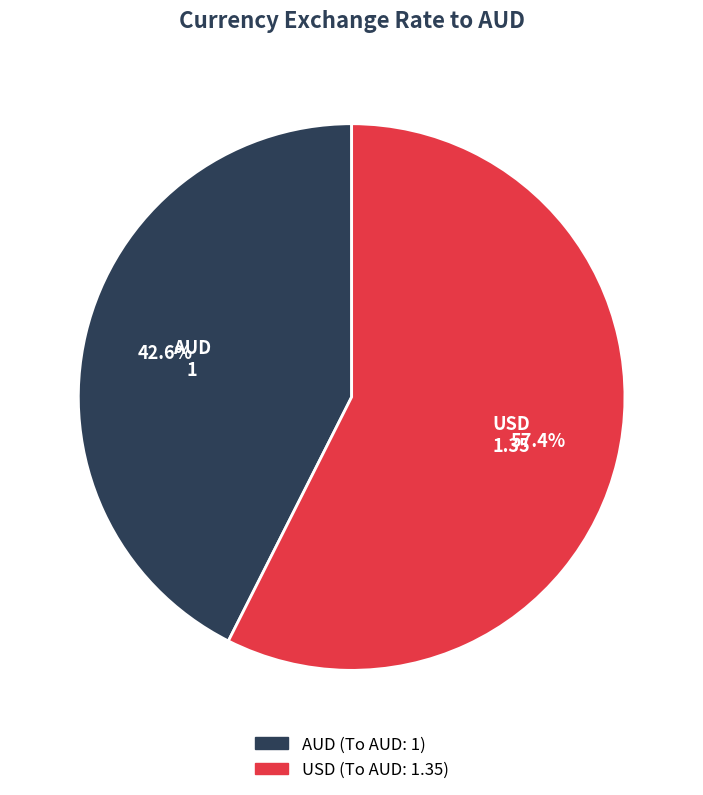

Which slice is the largest?

USD